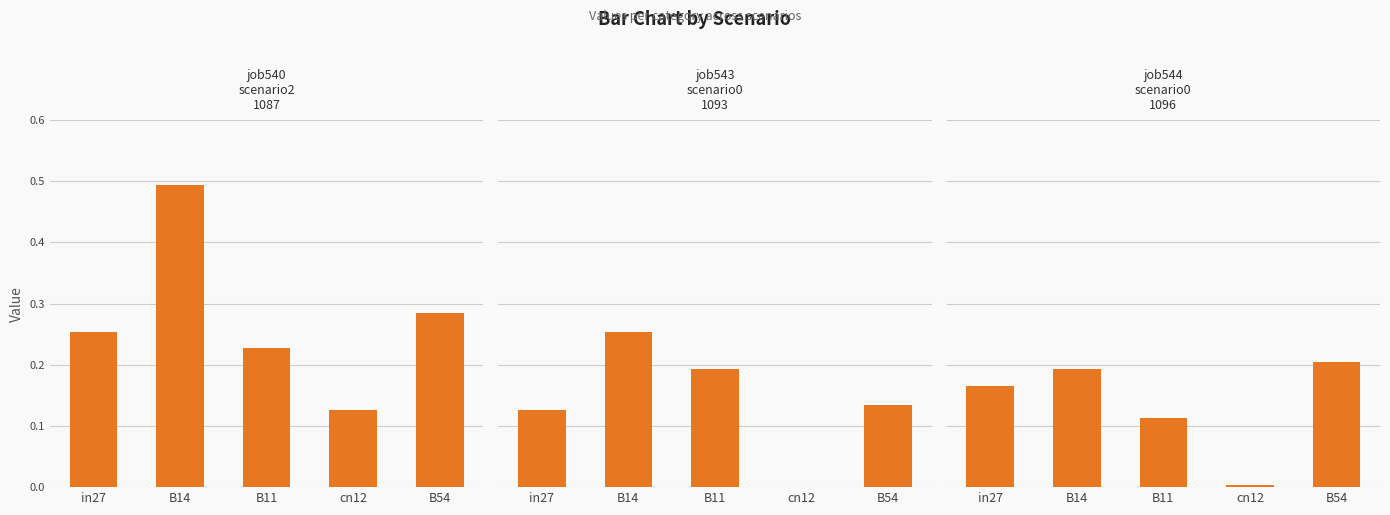

Does the chart contain stacked bars?

No